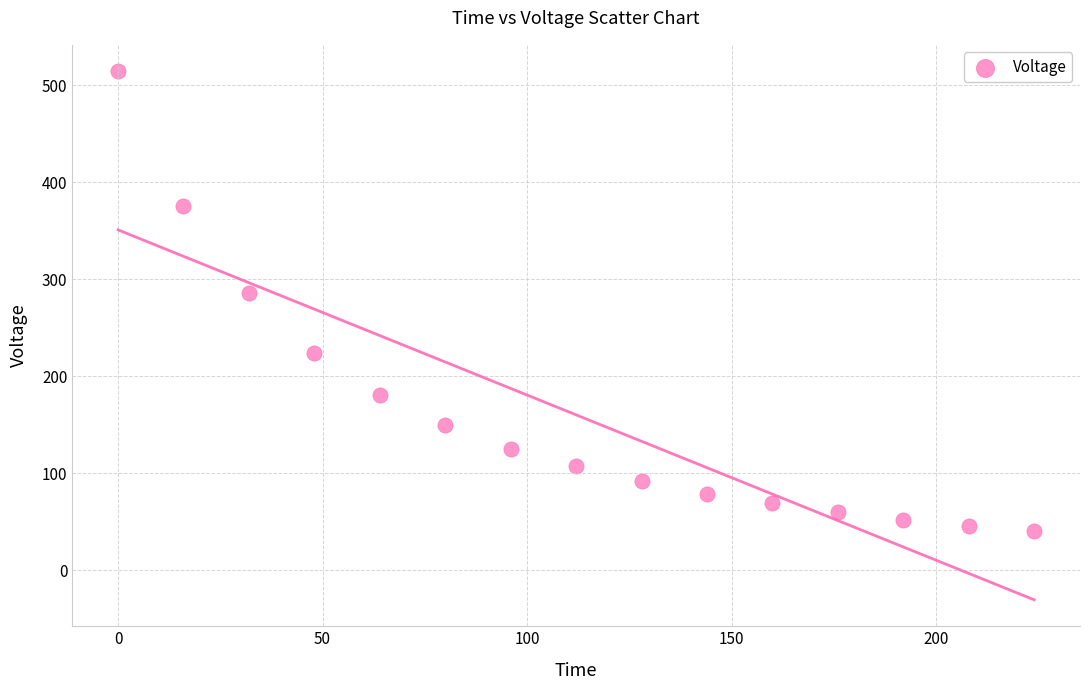

What is the range of X values (max minus min)?

224.0